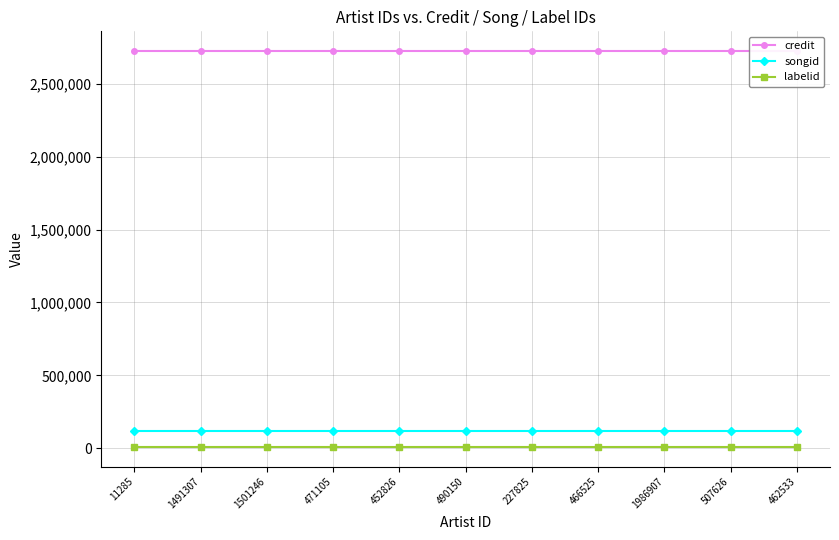

Where is credit nearest to the value 2723306?

11285